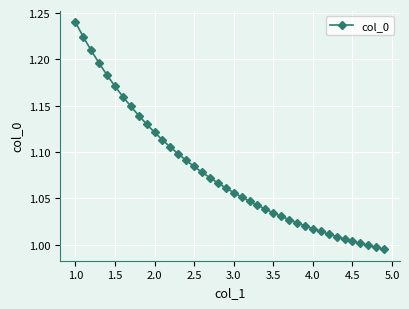

What is the sum of all values?

43.1